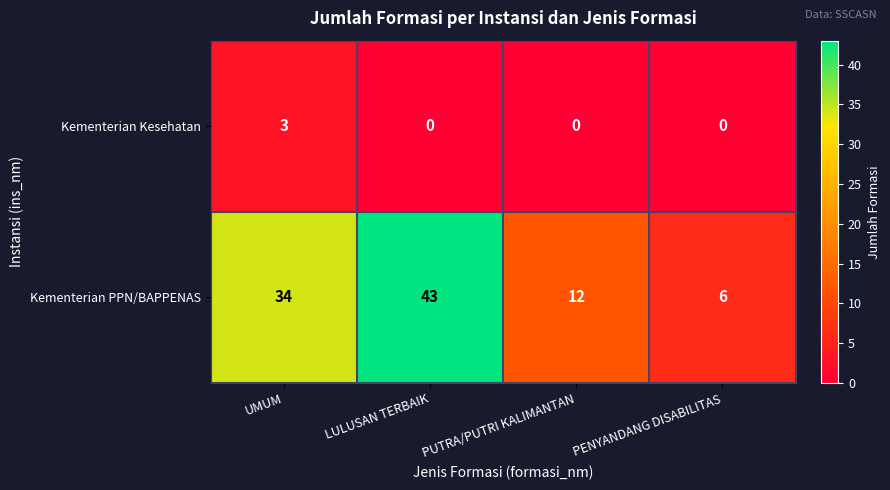

How many series are shown in this chart?

2